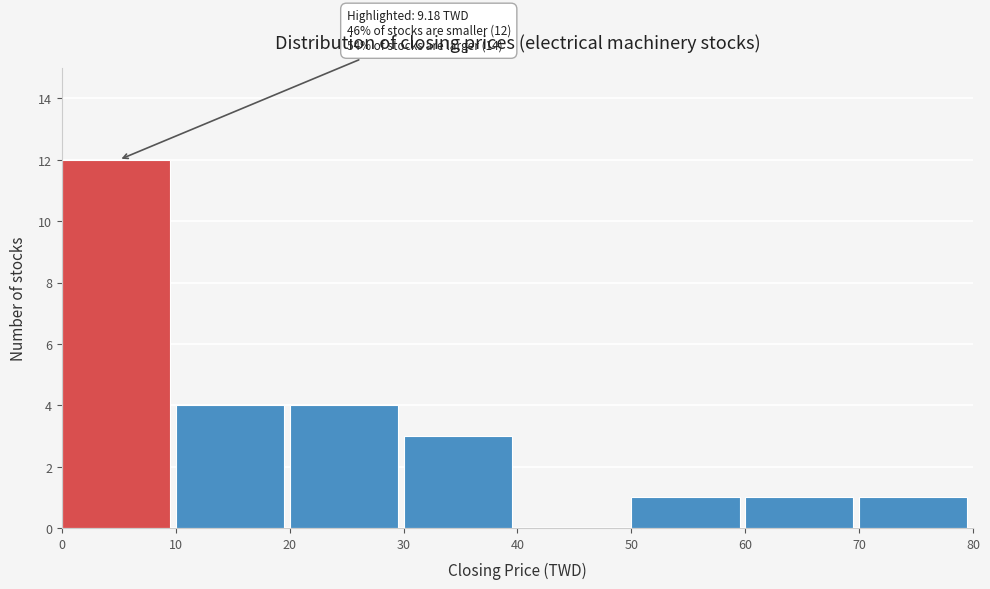

Over which range of the x-axis is the bar tallest?

0 to 10